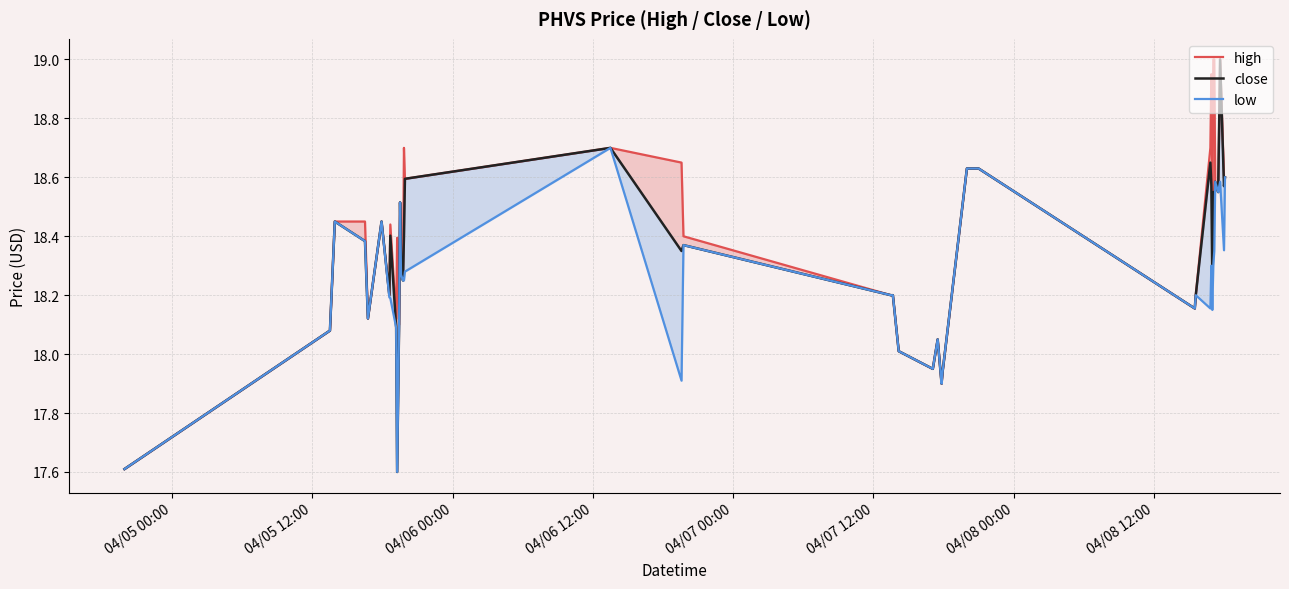

At which label does low first exceed 18?

04/05 12:00